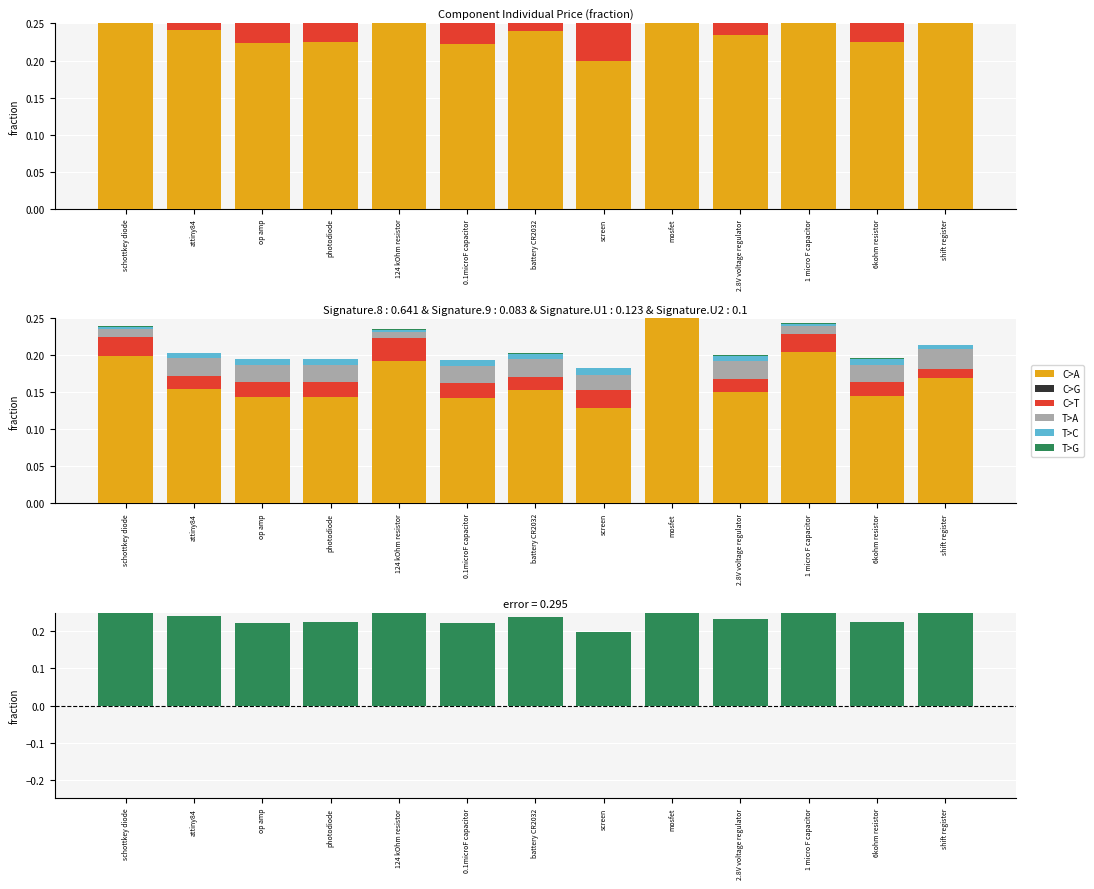

Between attiny84 and 2.8V voltage regulator, which series saw the biggest shift?

T>C